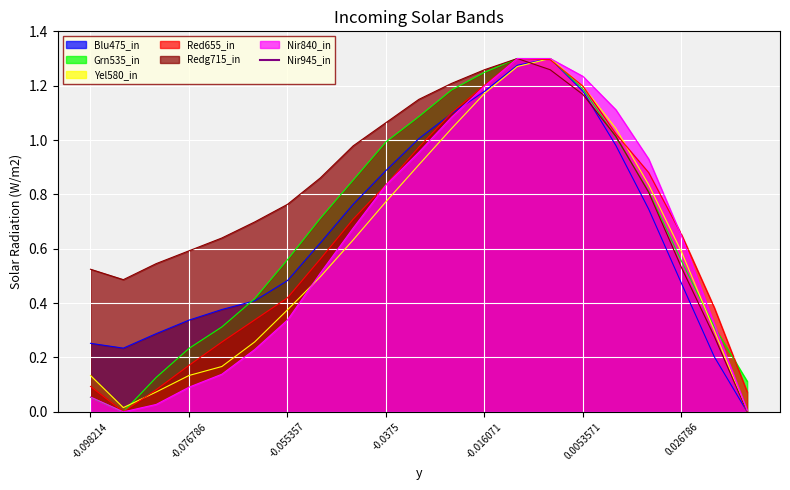

The value of Blu475_in at -0.098214 is 0.1. True or false?

False